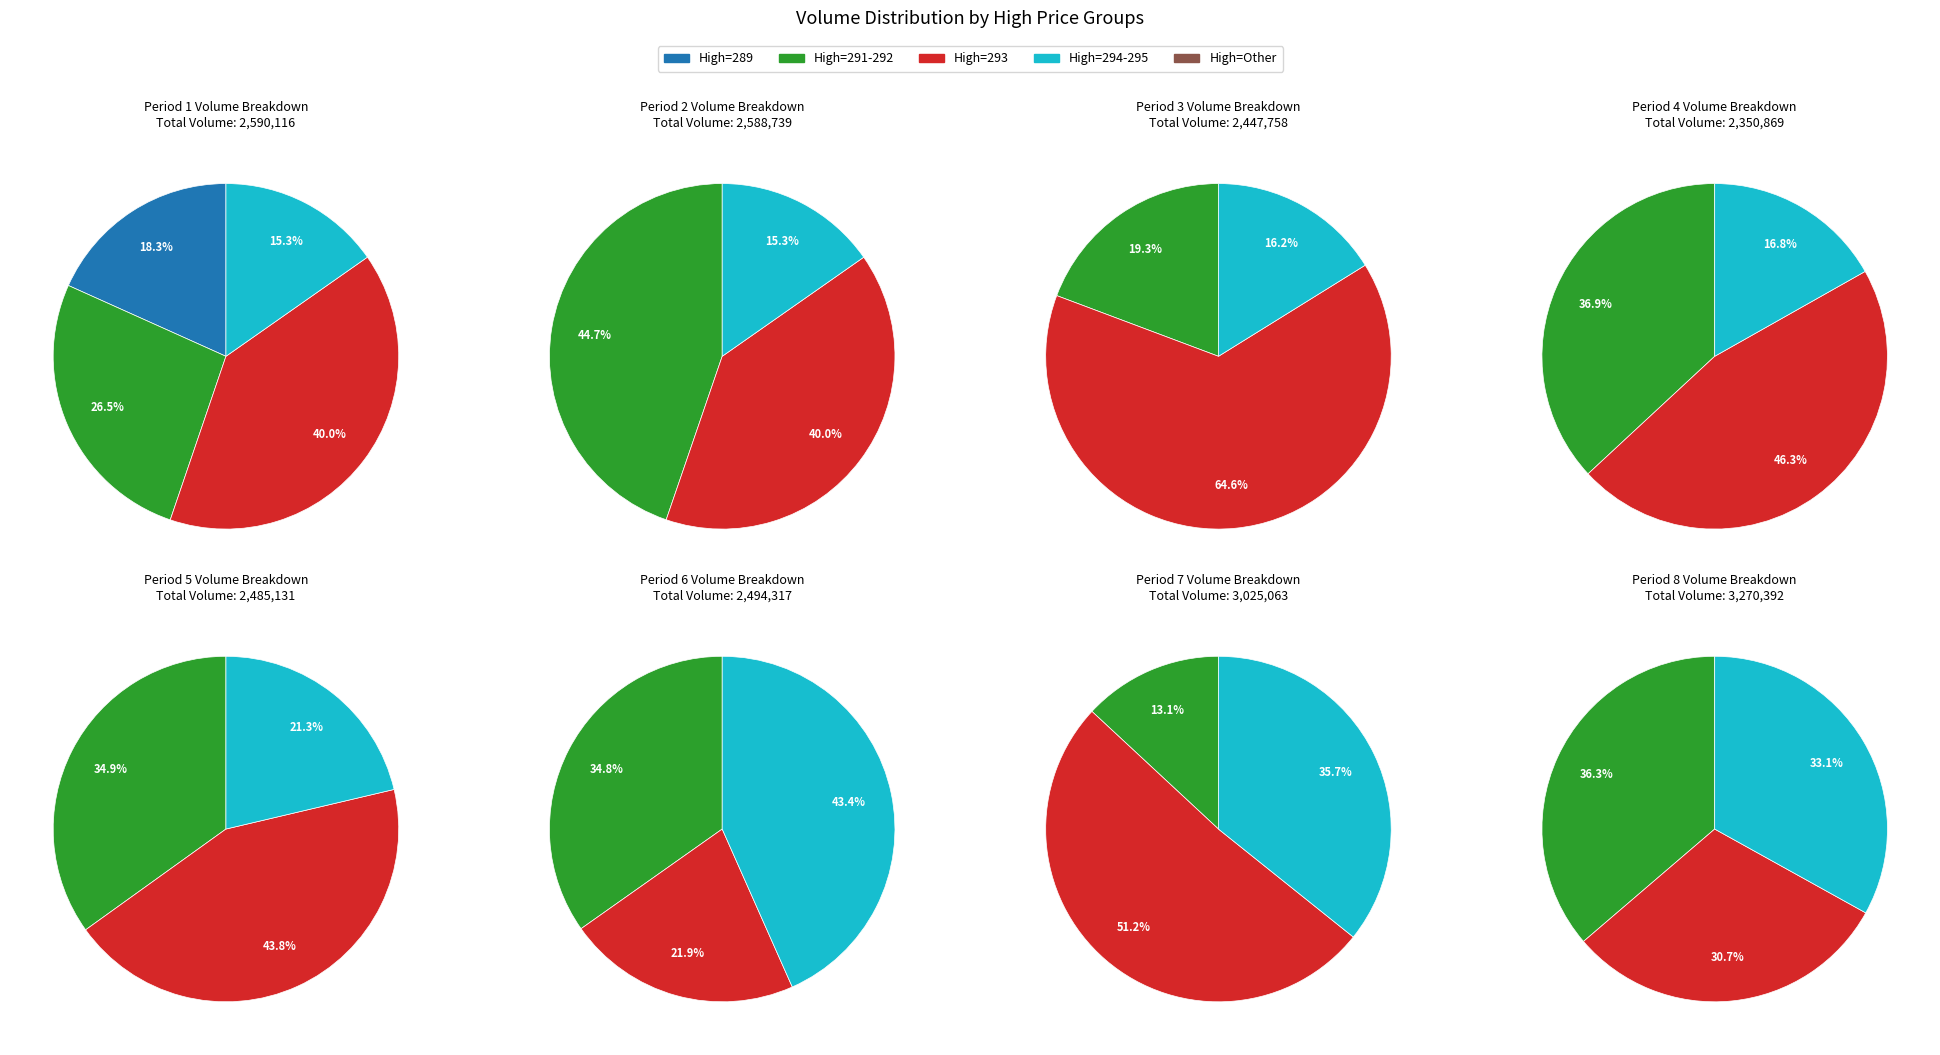

Is 294 the majority of the pie?

No